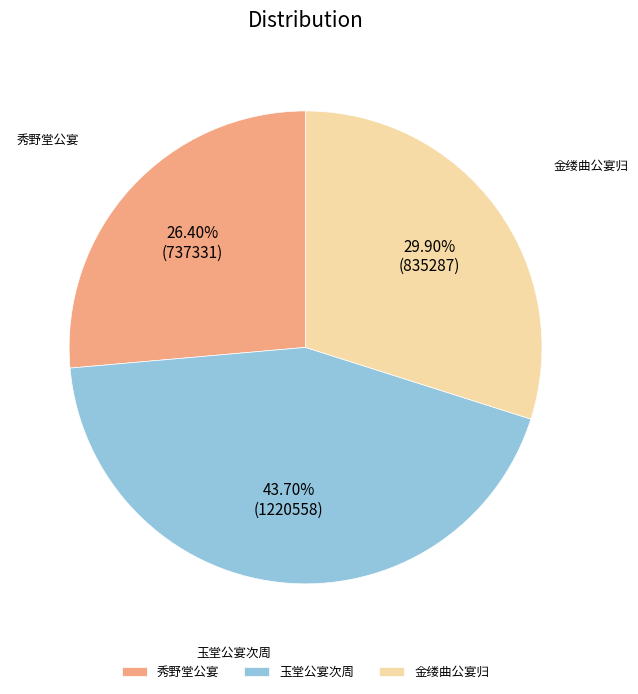

Rank the categories by value from lowest to highest.

秀野堂公宴, 金缕曲公宴归, 玉堂公宴次周